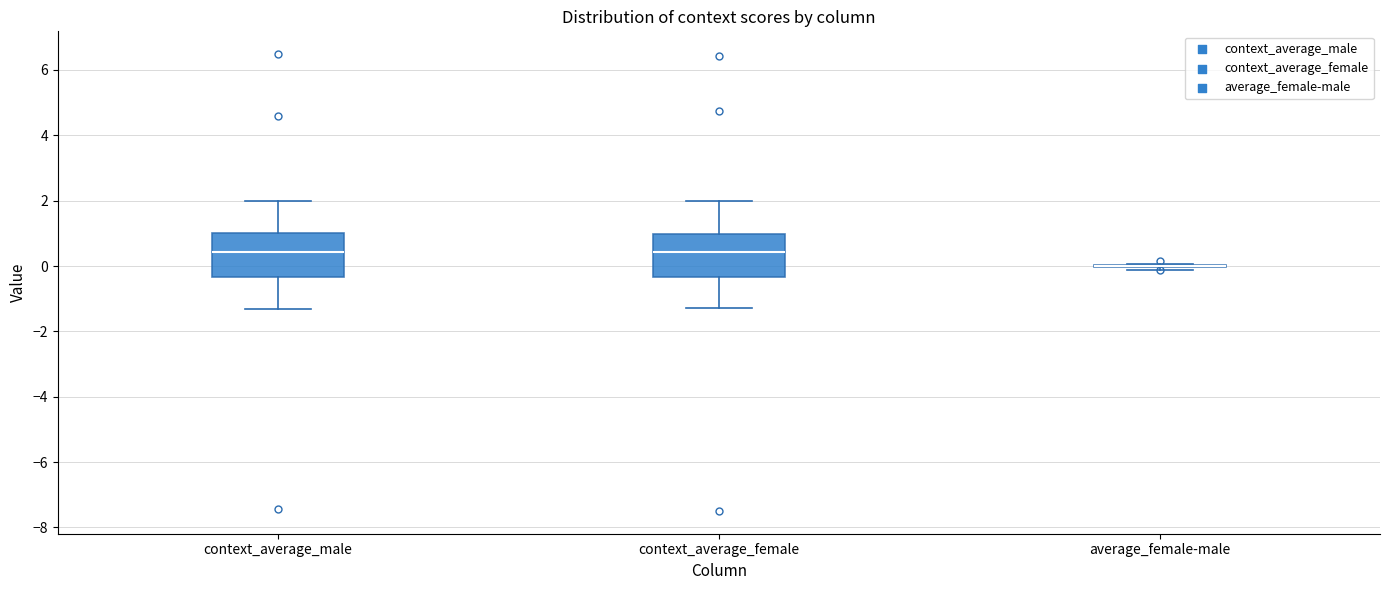

Where is the upper edge of the box for context_average_female on the y-axis? The values are not printed on the chart, so give them approximately, as read against the axis.

1.0